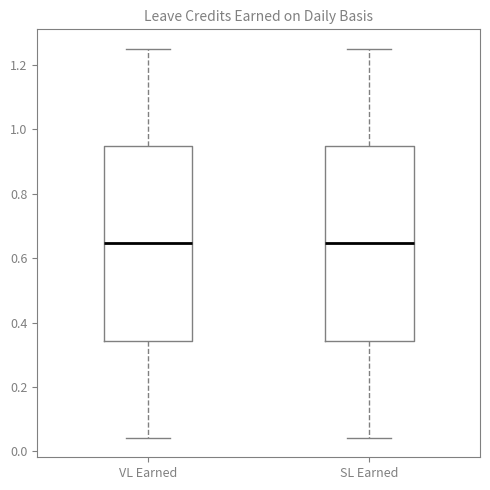

Reading left to right, transcribe this box plot: for each box, give where its median line is, the range the box spans, and where its two whiskers end, as read against the y-axis. The values are not printed on the chart, so give them approximately, as read against the axis.

VL Earned: median 0.64, box 0.34 to 0.94, whiskers 0.04 to 1.26
SL Earned: median 0.64, box 0.34 to 0.94, whiskers 0.04 to 1.26